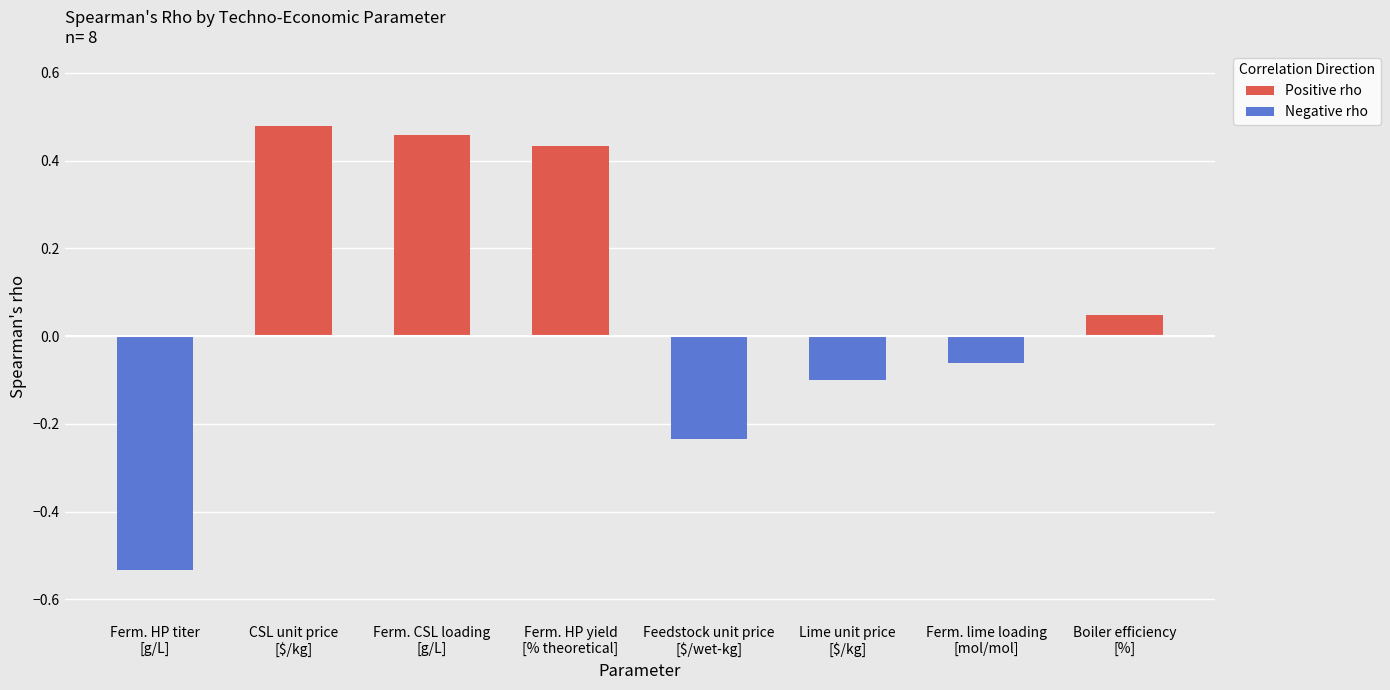

The value at Ferm. lime loading
[mol/mol] is -0.0. True or false?

False